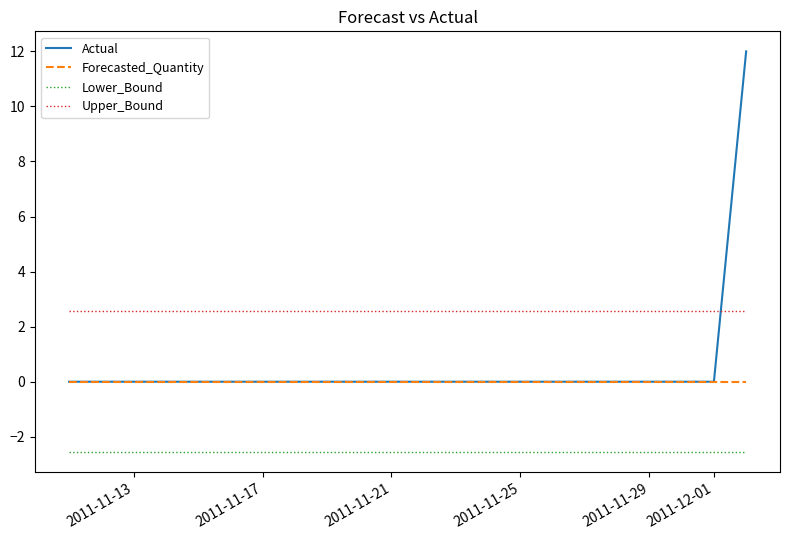

List the series in order of their peak value, highest first.

Actual, Upper_Bound, Forecasted_Quantity, Lower_Bound